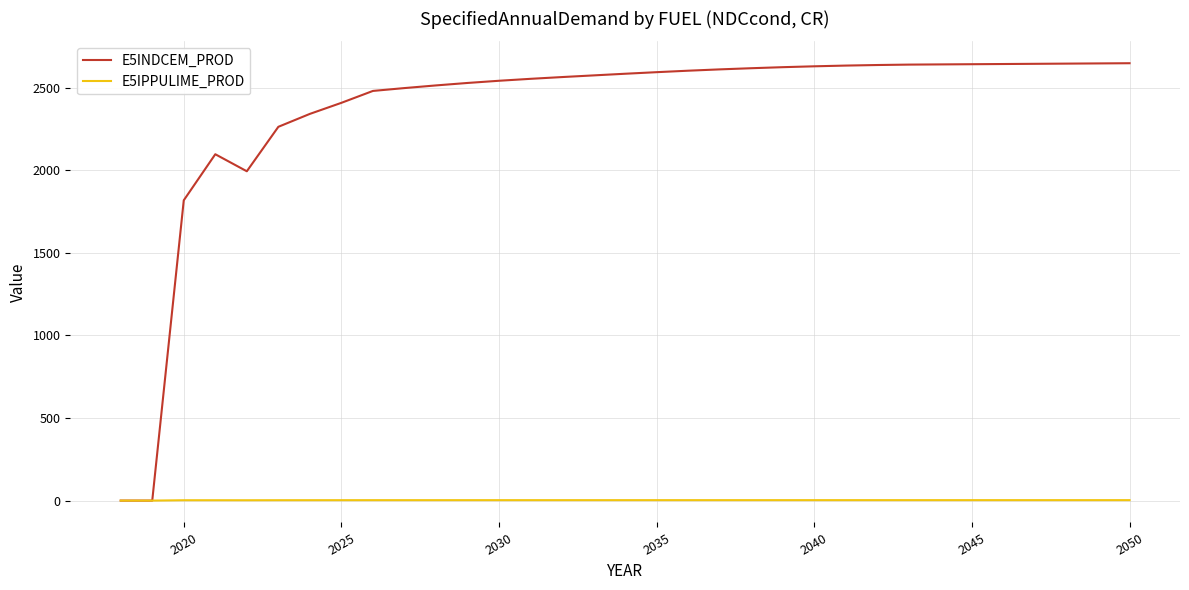

Which series has the widest spread of values?

E5INDCEM_PROD